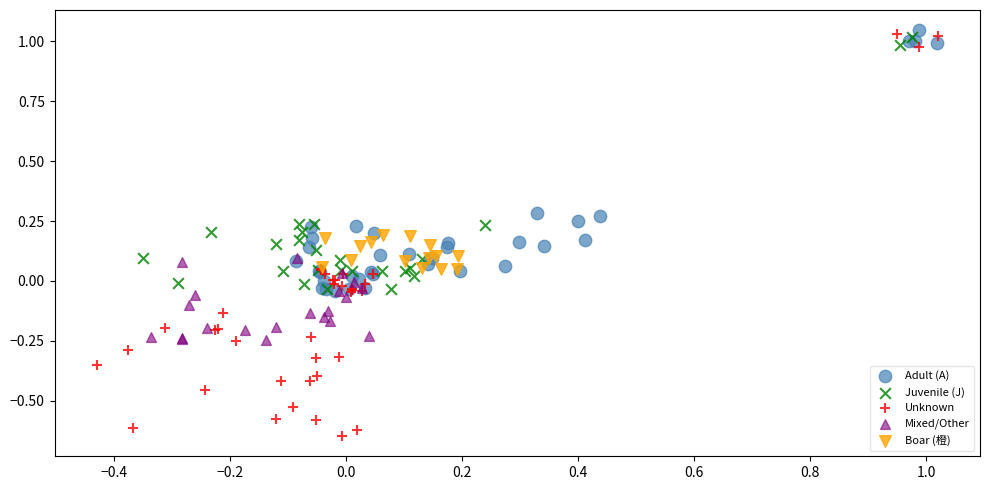

What are all the series names shown in the legend?

Adult (A), Juvenile (J), Unknown, Mixed/Other, Boar (橙)